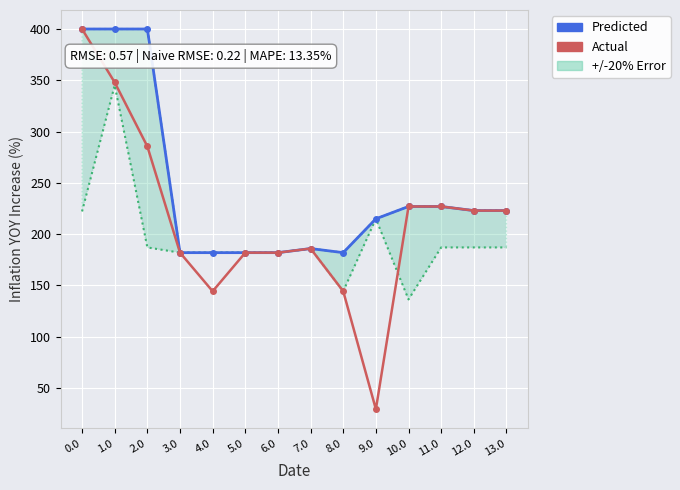

What is the label of the 7th point from the left?

6.0